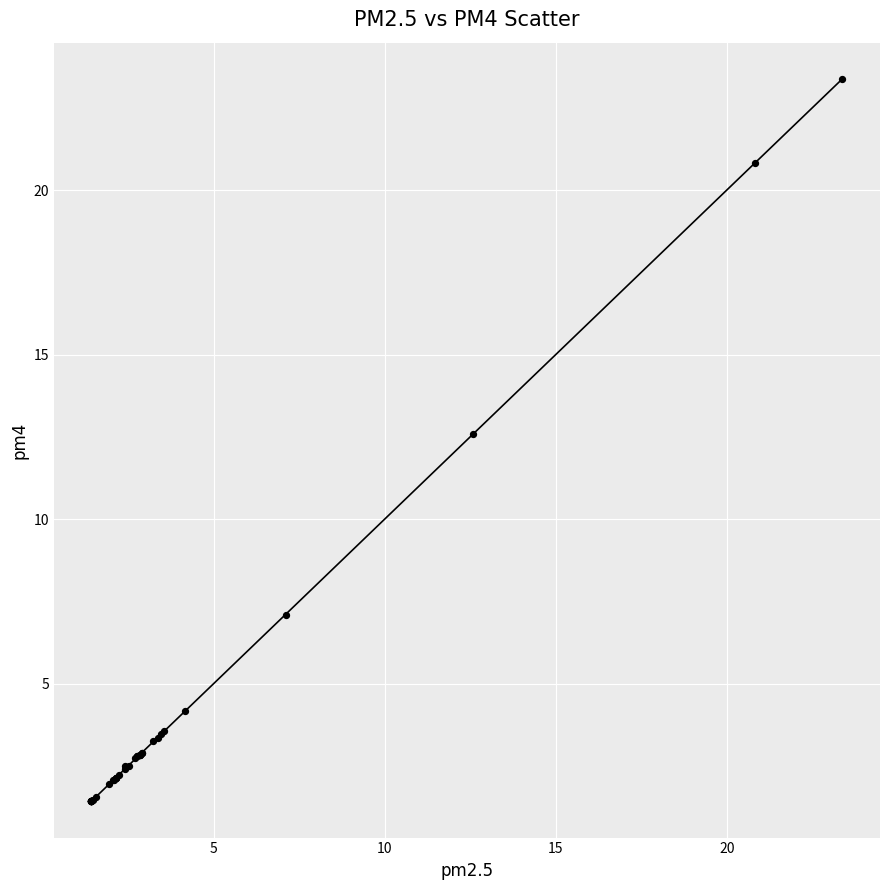

What Y value in the scatter plot is closest to 12?

12.6